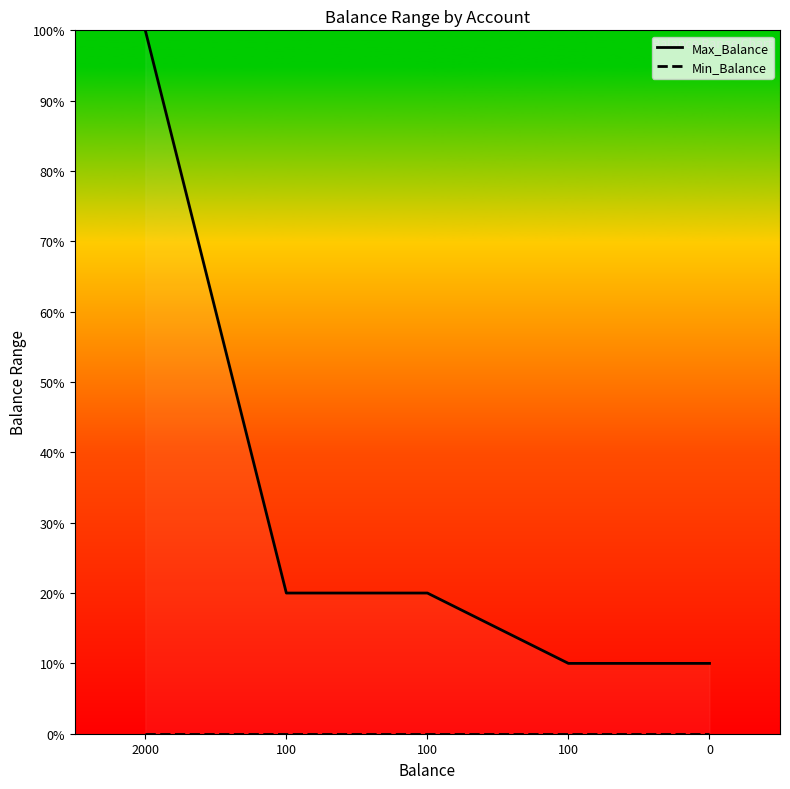

True or false: Max_Balance has more than 0 points higher than both neighbors.

False